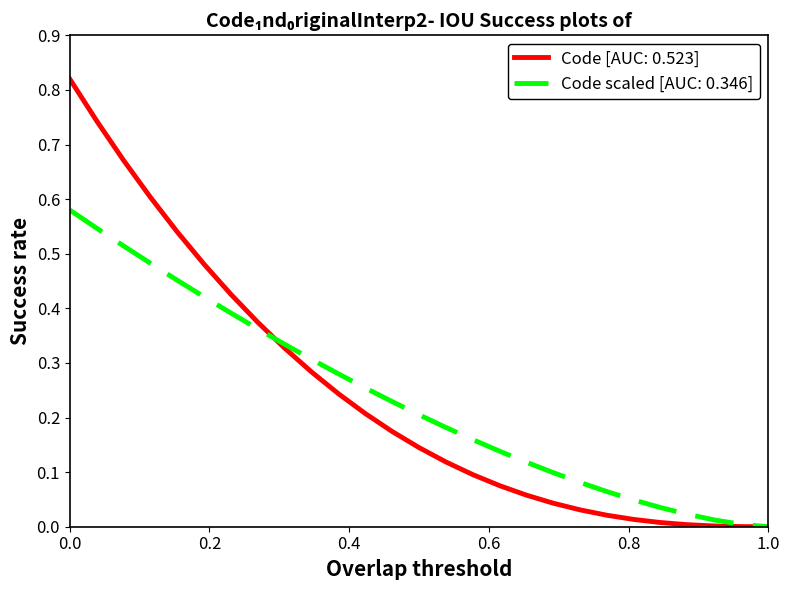

Rank the series by their maximum value, from lowest to highest.

Code scaled [AUC: 0.346], Code [AUC: 0.523]